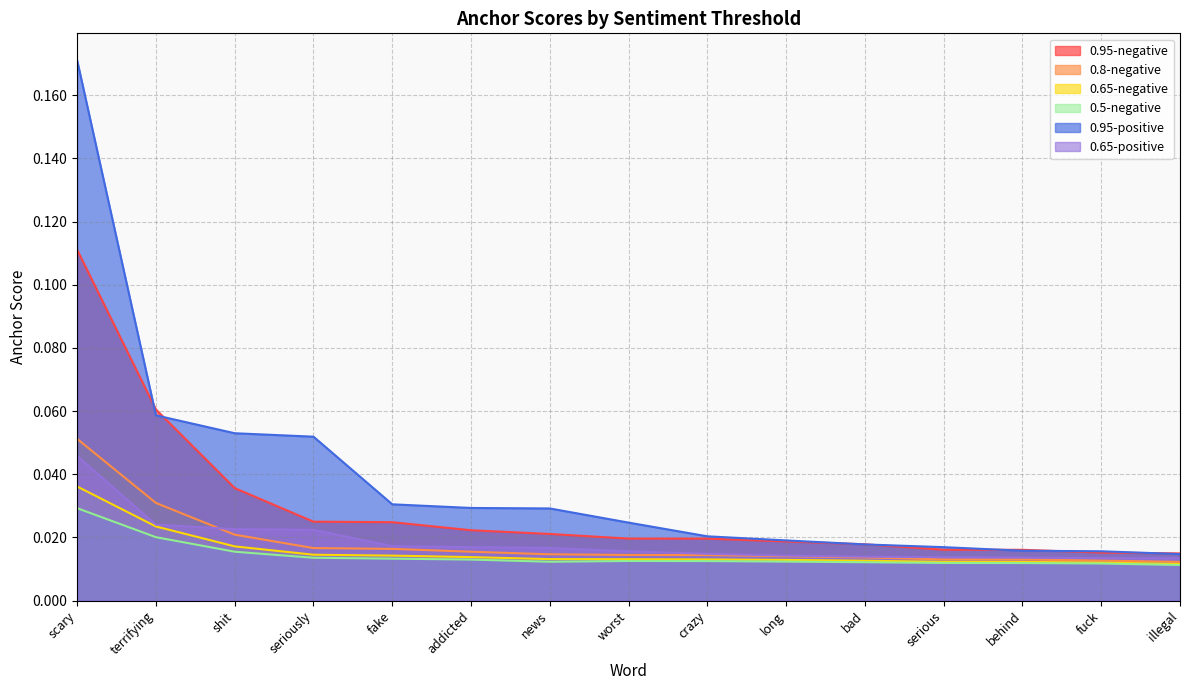

Count the 0.5-negative values in the range 0 to 1.

15